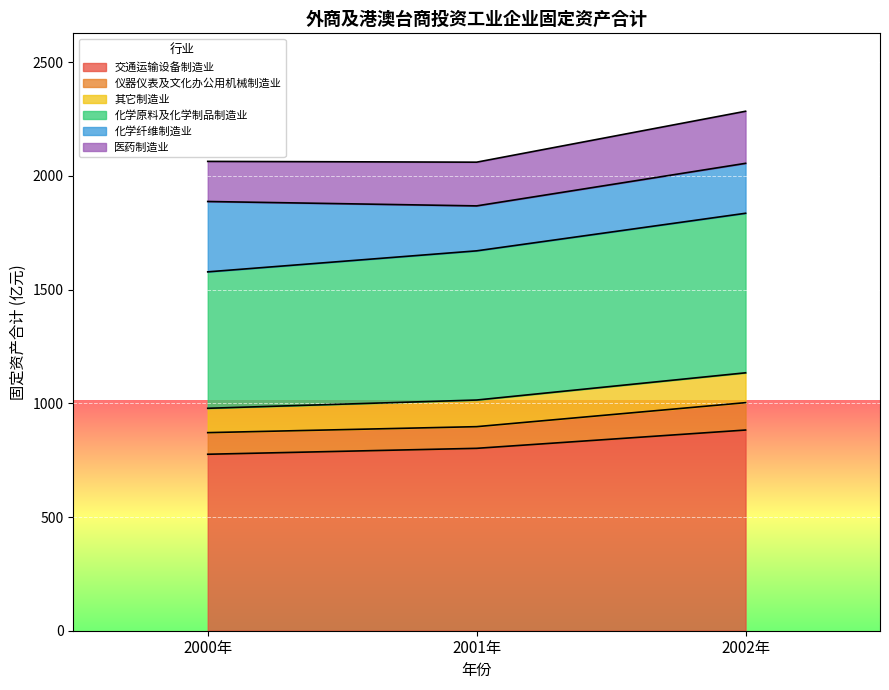

How many lines are shown in the chart?

6